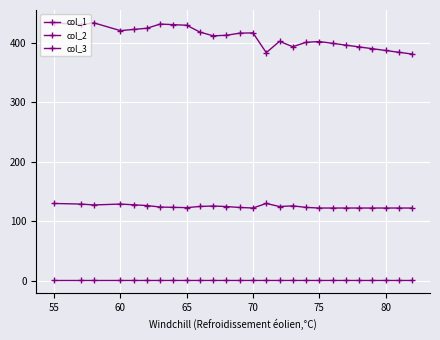

Does the chart have visible grid lines?

Yes